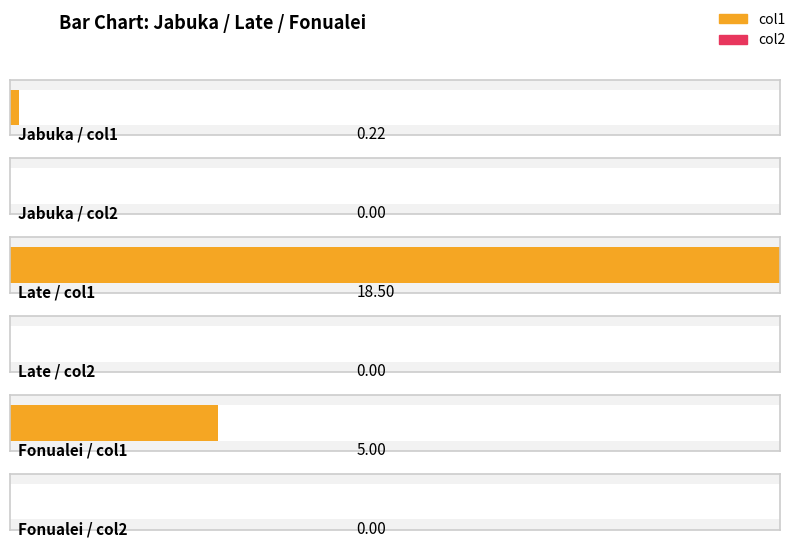

Reading left to right, what are all the values shown in this chart?

col1: 0.2	18.5	5.0
col2: 0.0	0.0	0.0